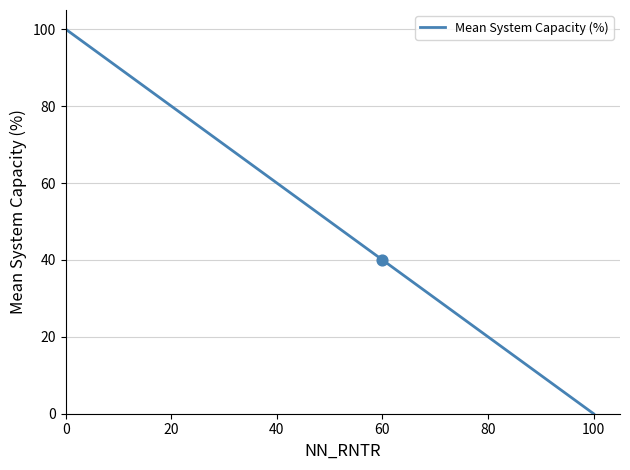

Which has a higher value, 100 or 40?

40